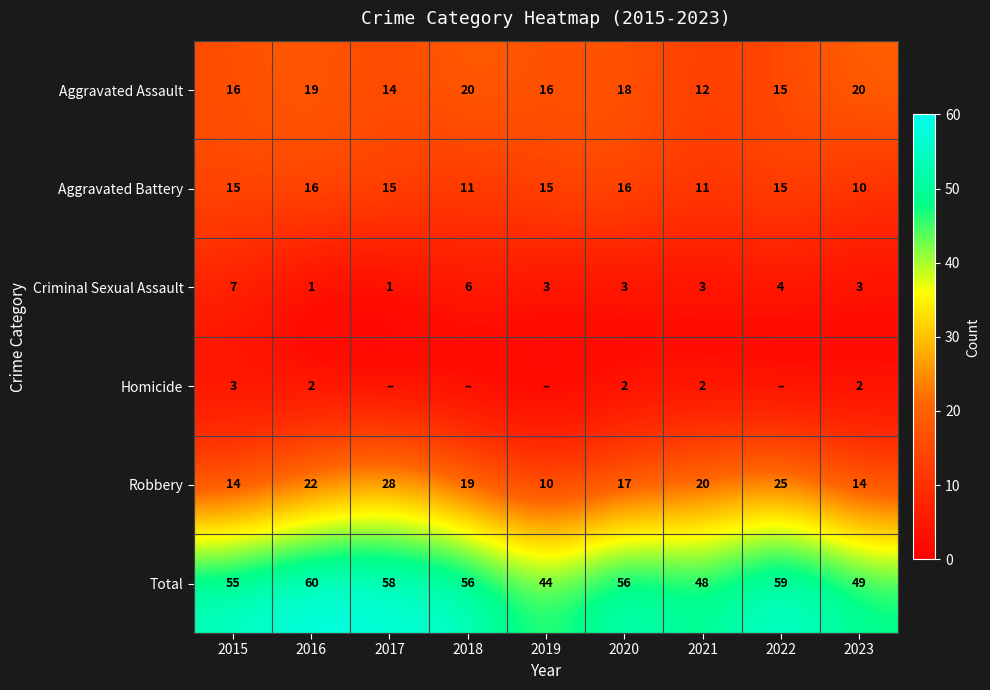

Read the Aggravated Assault value at 2017.

14